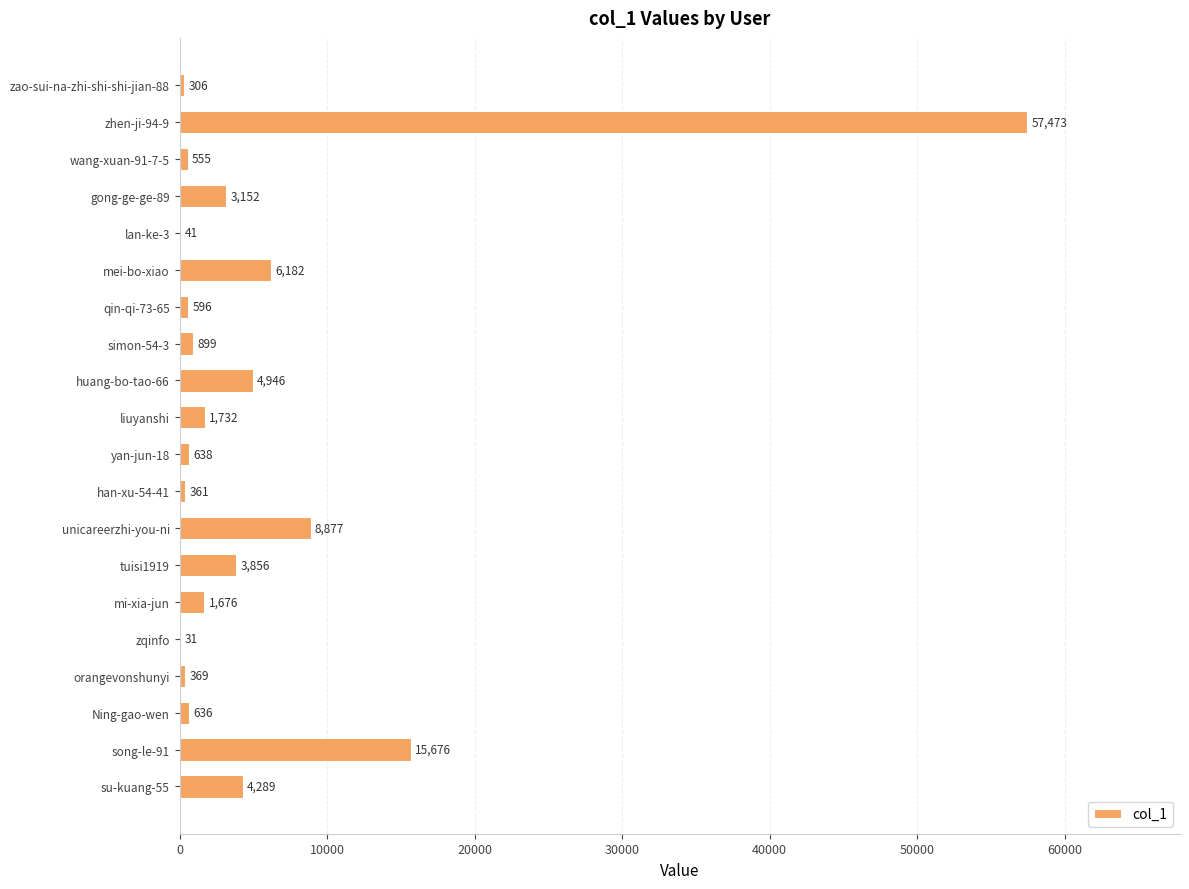

True or false: the data shows 638 at yan-jun-18.

True